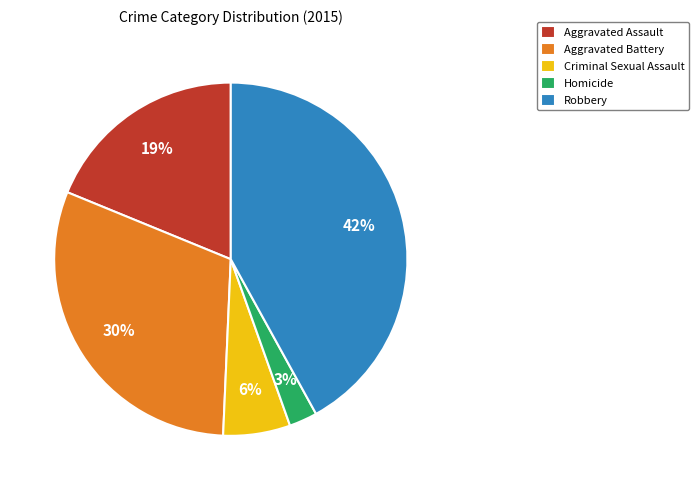

What percentage is the Aggravated Assault slice, to the nearest percent?

19%